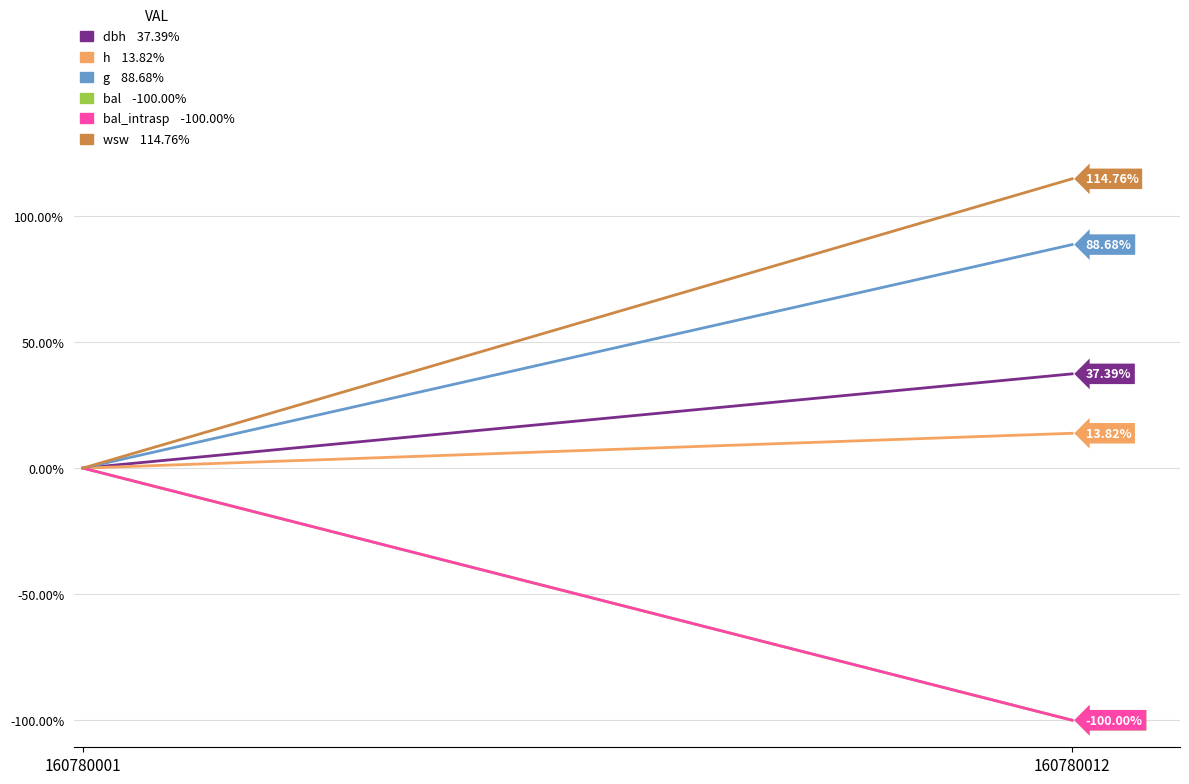

List the labels in order of h value, smallest first.

160780001, 160780012